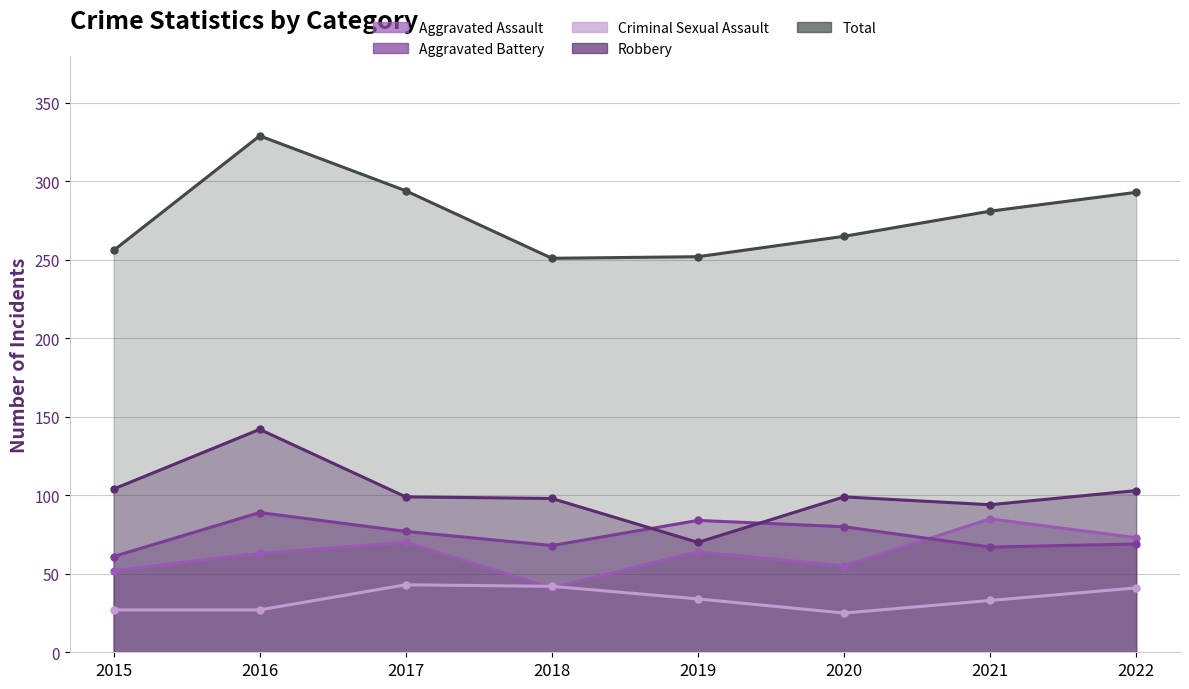

What is the value of the Criminal Sexual Assault point at the 4th from the left?

42